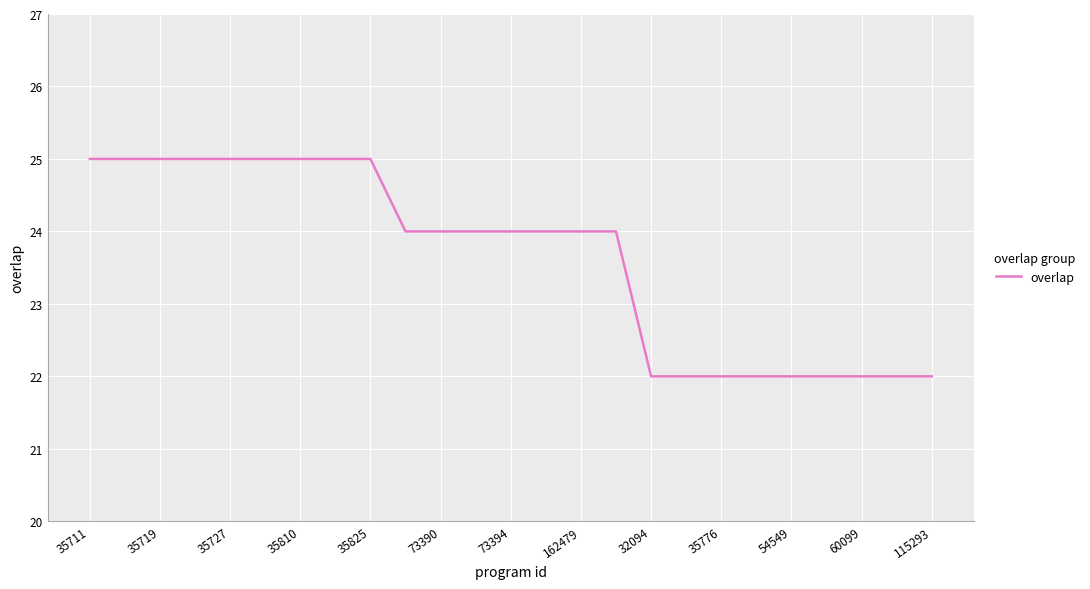

What is the difference between the maximum and minimum values?

3